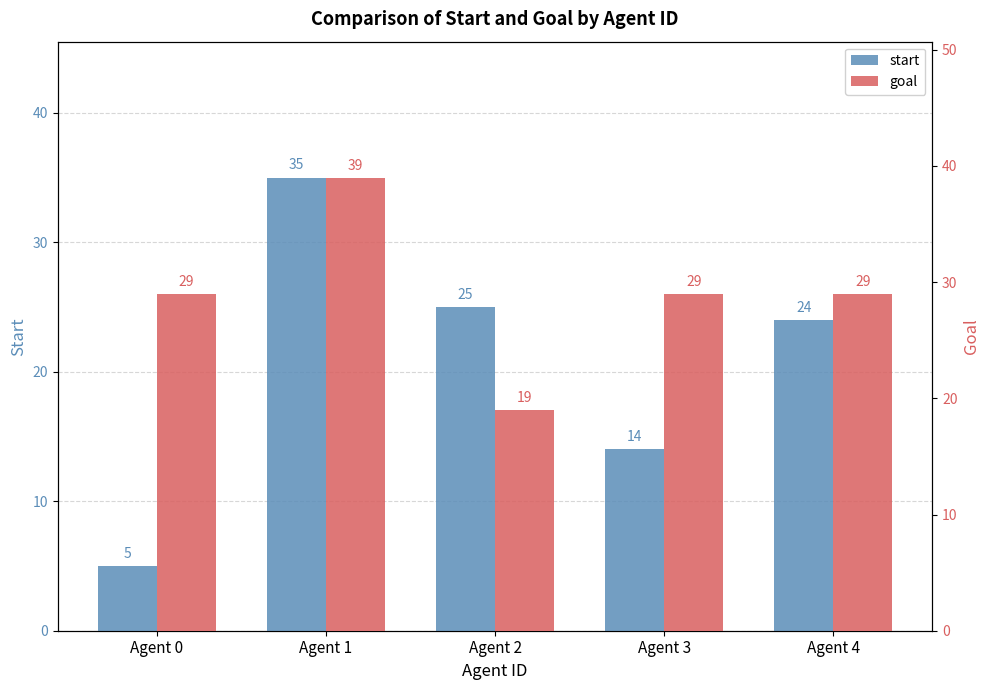

Read the start value at Agent 3, to the nearest 10.

10